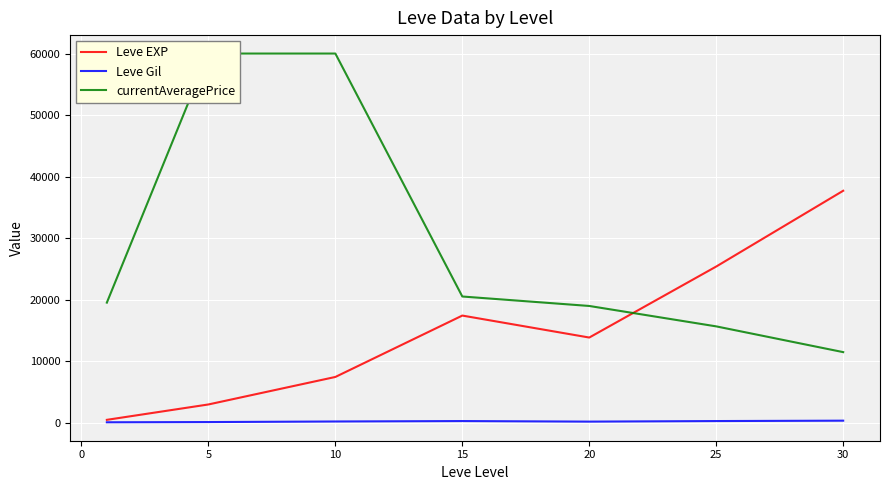

True or false: currentAveragePrice and Leve Gil cross at least once.

False